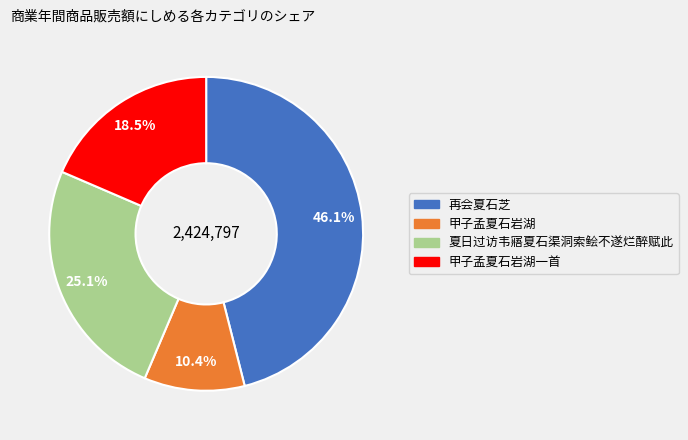

Is there a majority slice in this chart?

No